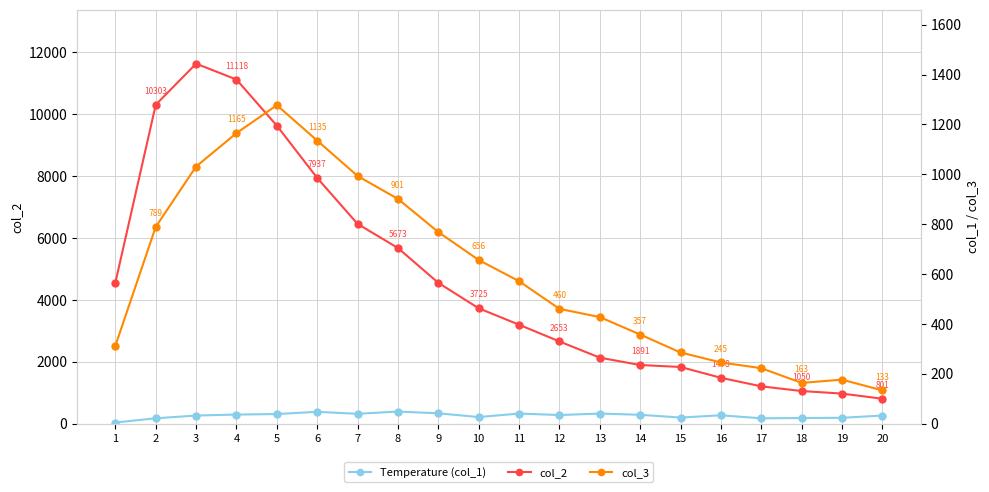

Reading left to right, transcribe all the data shown in this chart.

col_2: 4554	10303	11631	11118	9627	7937	6452	5673	4547	3725	3194	2653	2129	1891	1828	1478	1202	1050	968	801
col_1 (Temperature): 4	21	32	36	38	47	39	48	41	26	40	34	40	35	24	33	21	22	23	32
col_3: 312	789	1031	1165	1277	1135	993	901	768	656	571	460	427	357	285	245	222	163	176	133